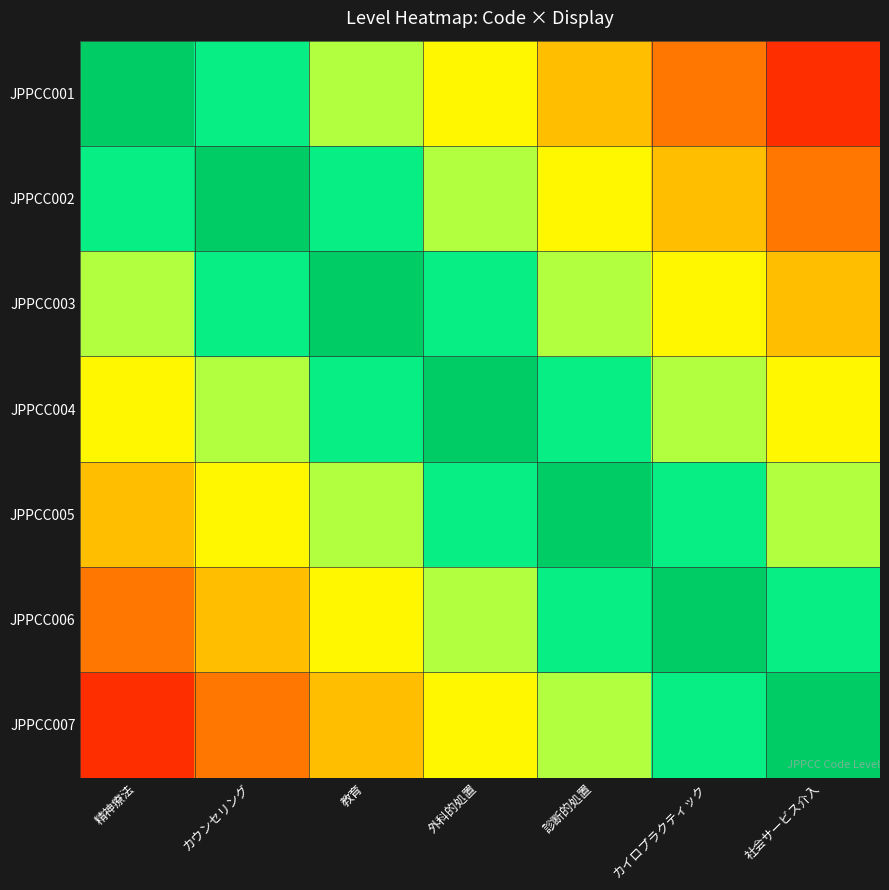

At how many categories does at least one series exceed 0?

7